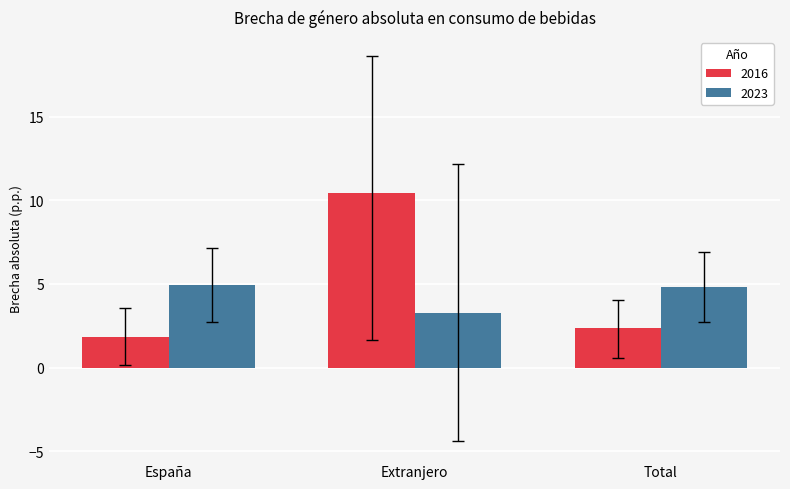

Rank the series by their maximum value, from lowest to highest.

2023, 2016